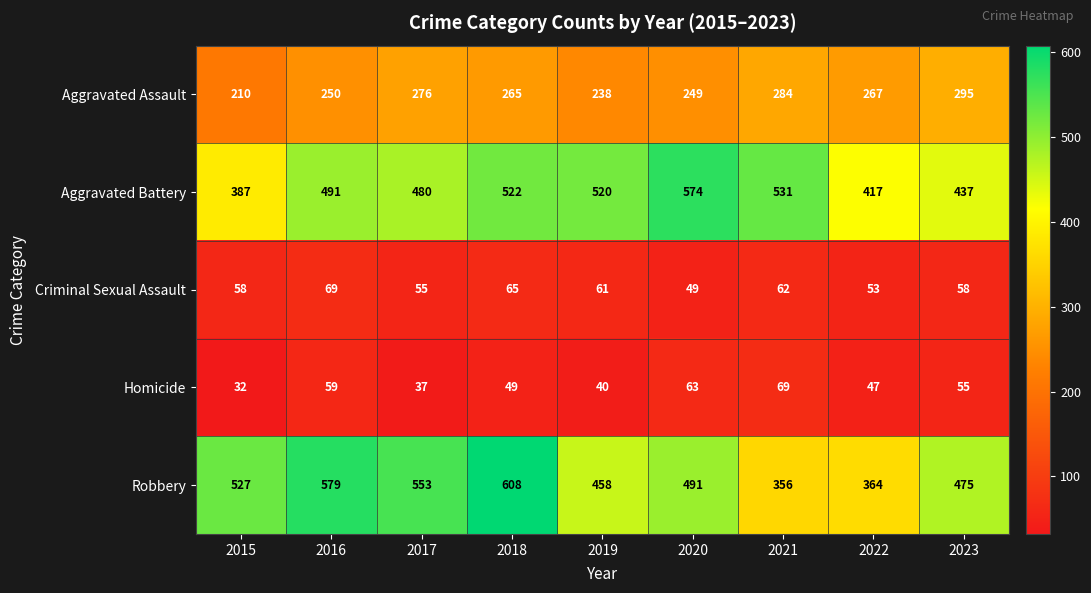

Which series changed the most between 2016 and 2019?

Robbery